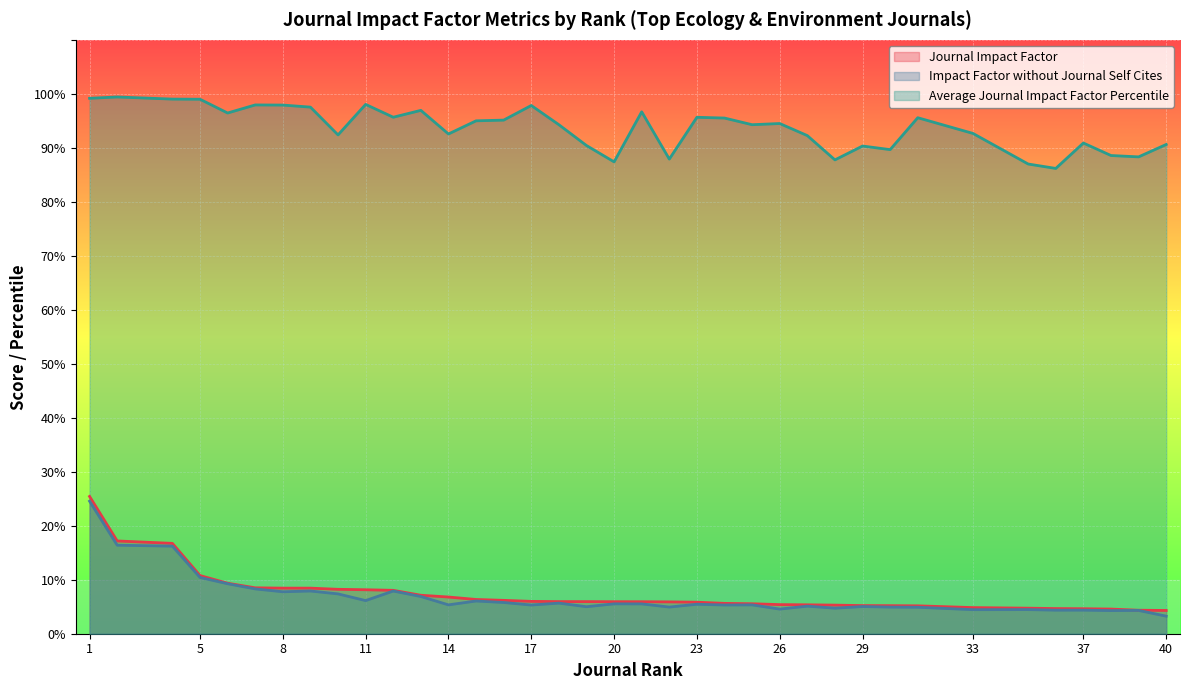

How many data points in Journal Impact Factor are less than 5?

7